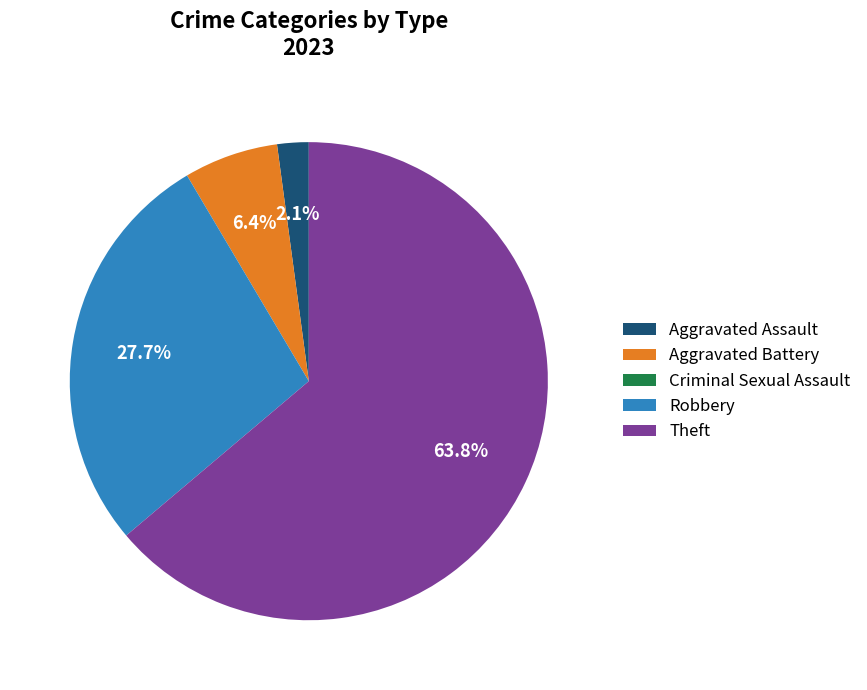

Which has a higher value, Robbery or Aggravated Battery?

Robbery